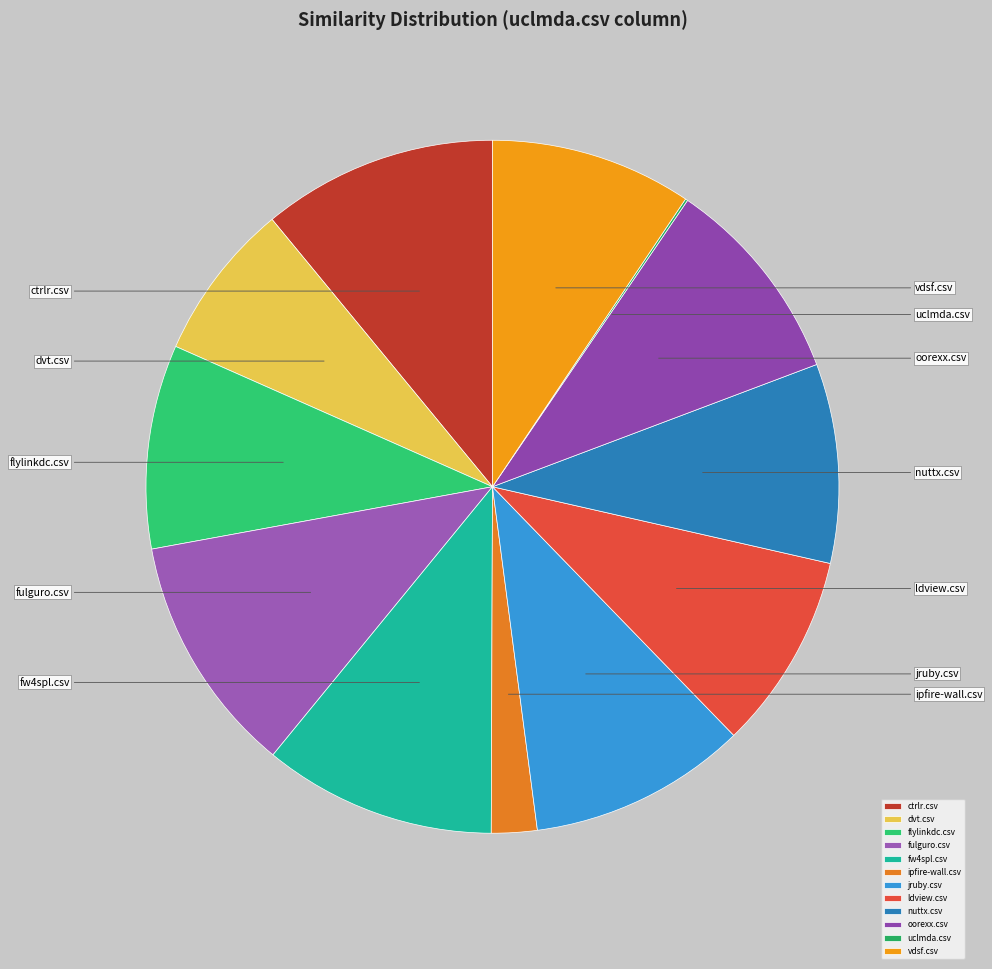

To the nearest percent, what portion does nuttx.csv represent?

9%